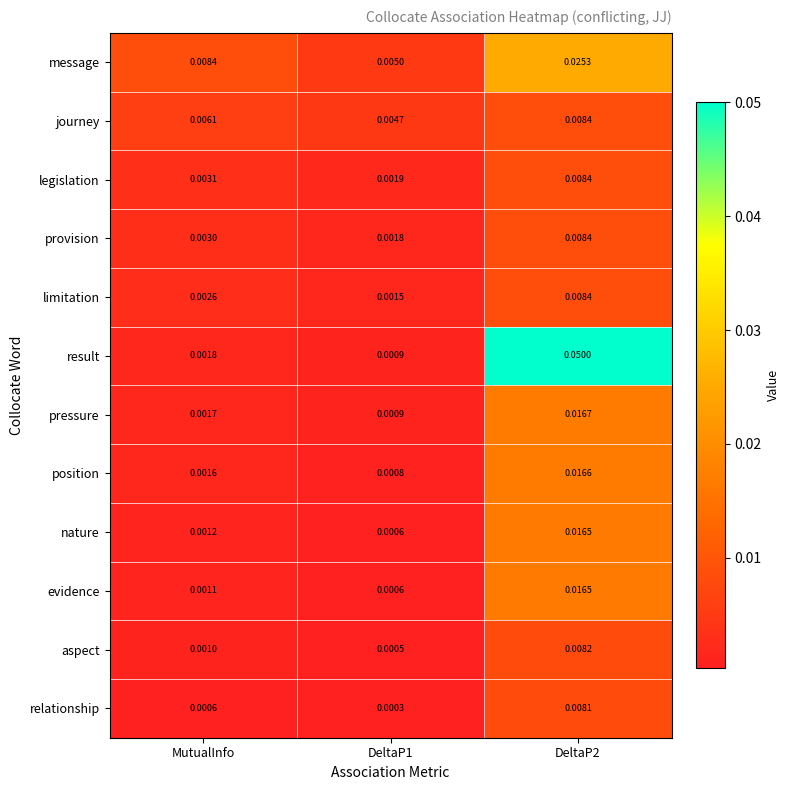

Is the value of evidence at MutualInfo greater than the value of relationship at MutualInfo?

Yes